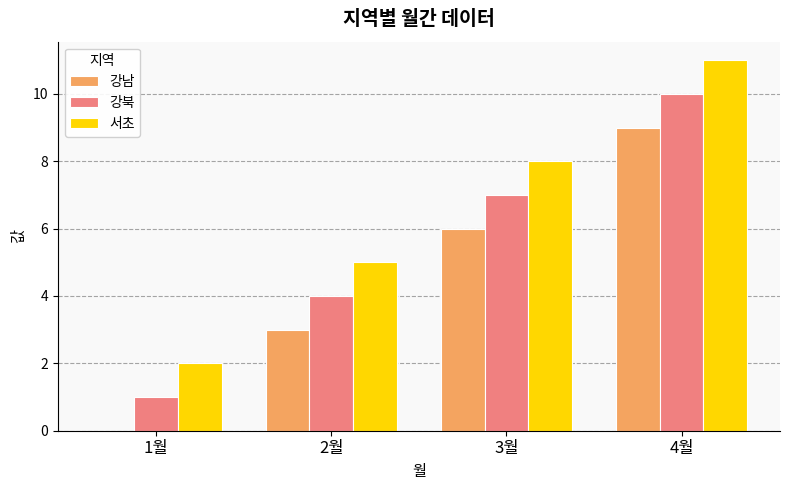

Which series has the largest total across all categories?

서초